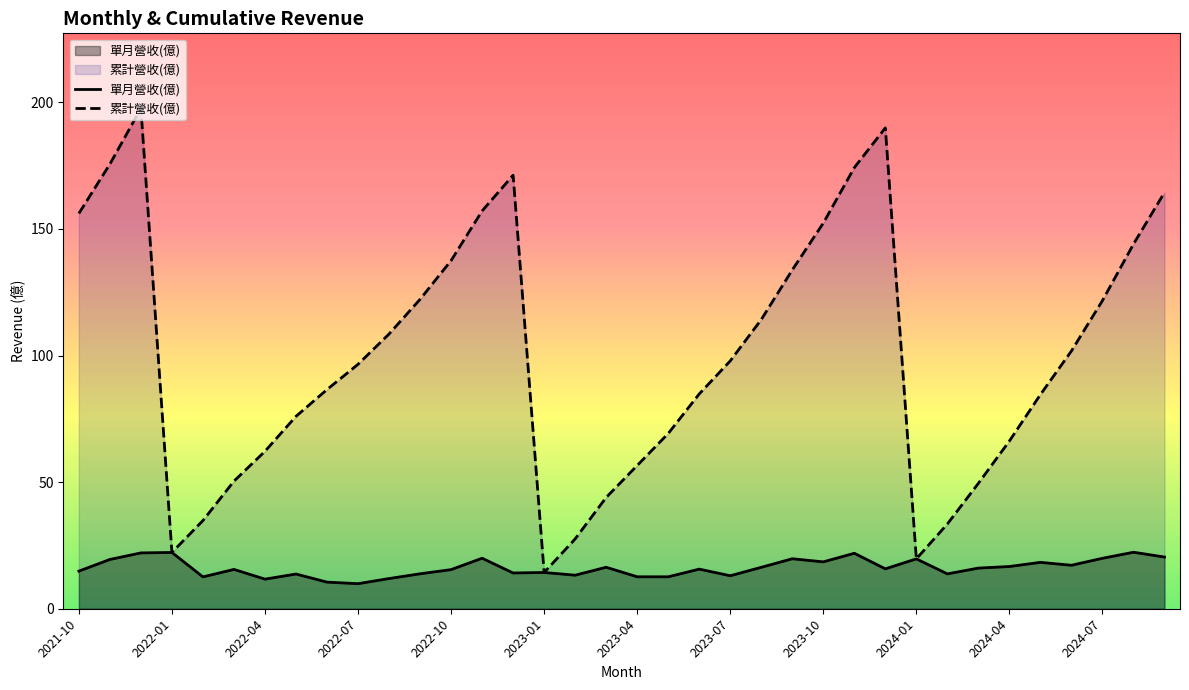

Does the chart have visible grid lines?

No